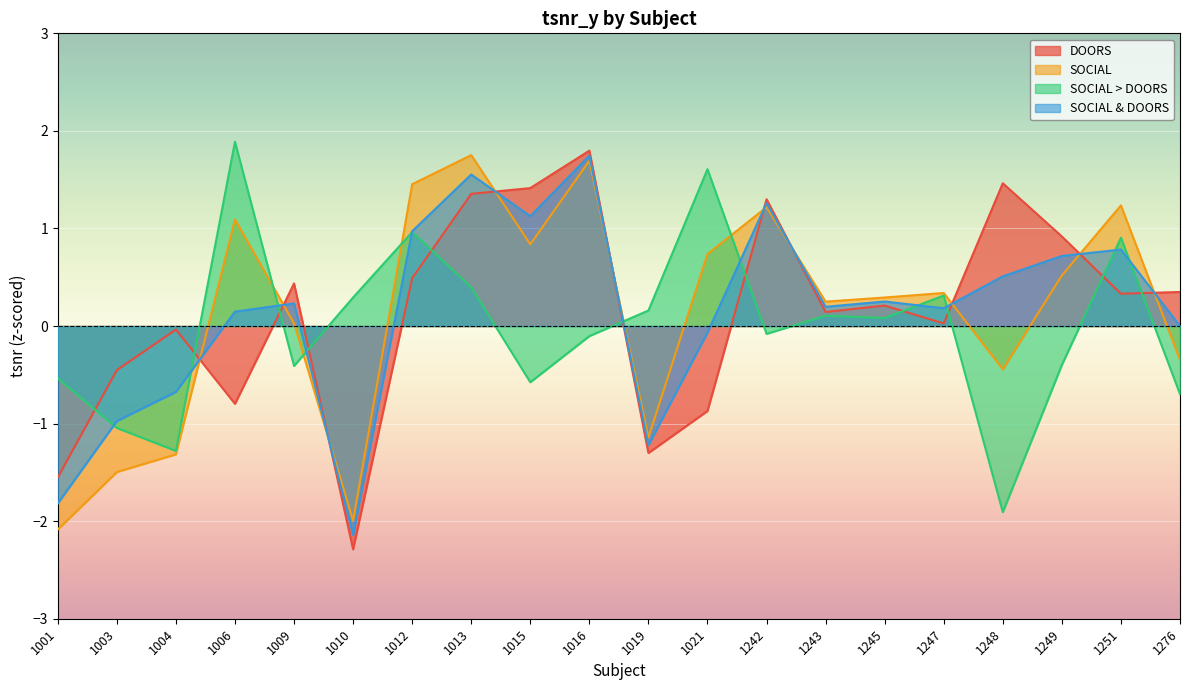

Does the chart display data point markers on the line(s)?

No